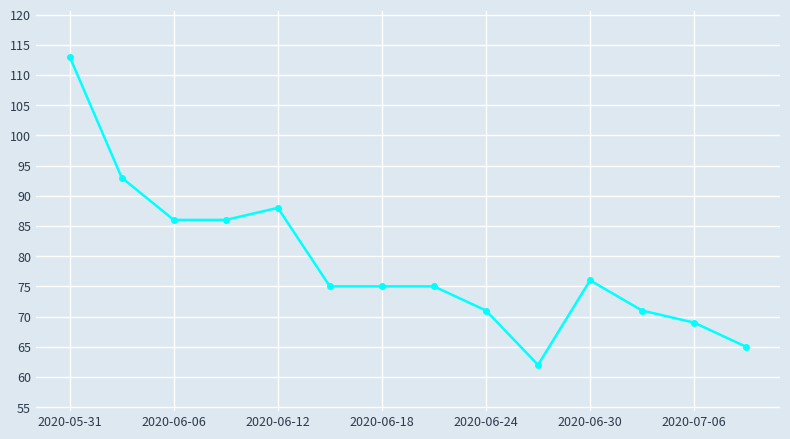

What is the difference between the maximum and second lowest values?

48